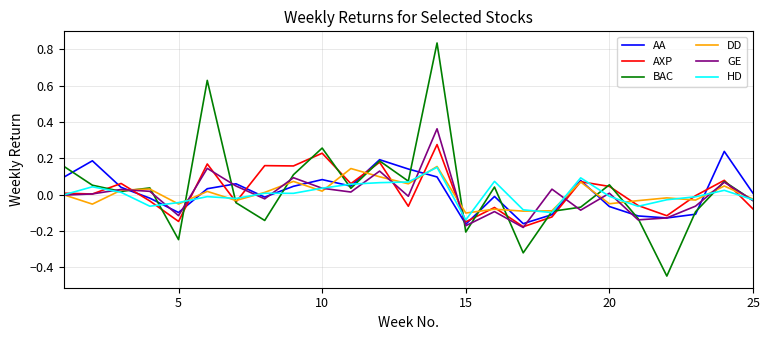

What are all the series names shown in the legend?

AA, AXP, BAC, DD, GE, HD